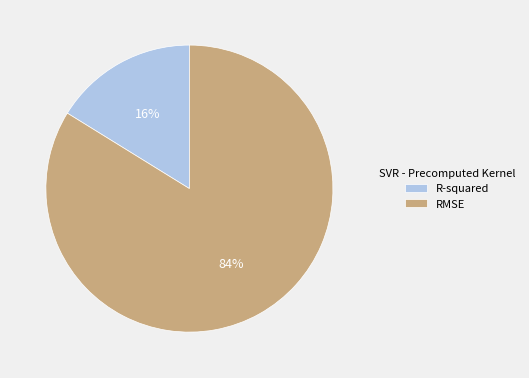

To the nearest percent, what is the combined percentage of R-squared and RMSE?

100%